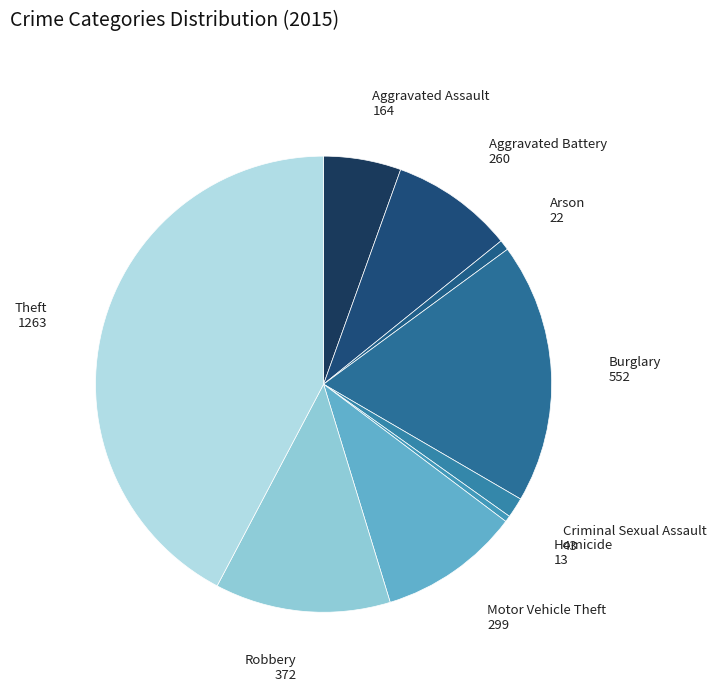

How many segments does this pie chart have?

9